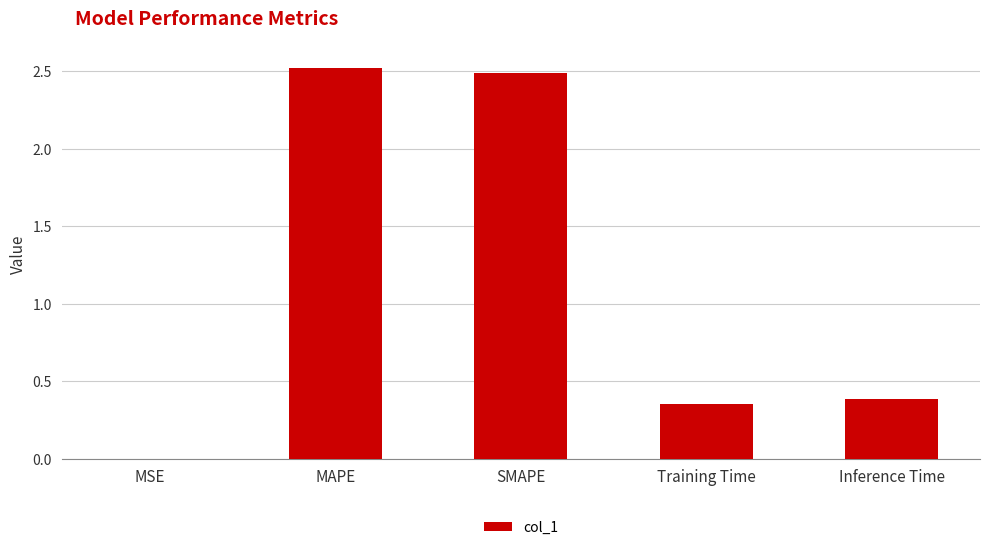

Between MSE and Inference Time, which is larger?

Inference Time